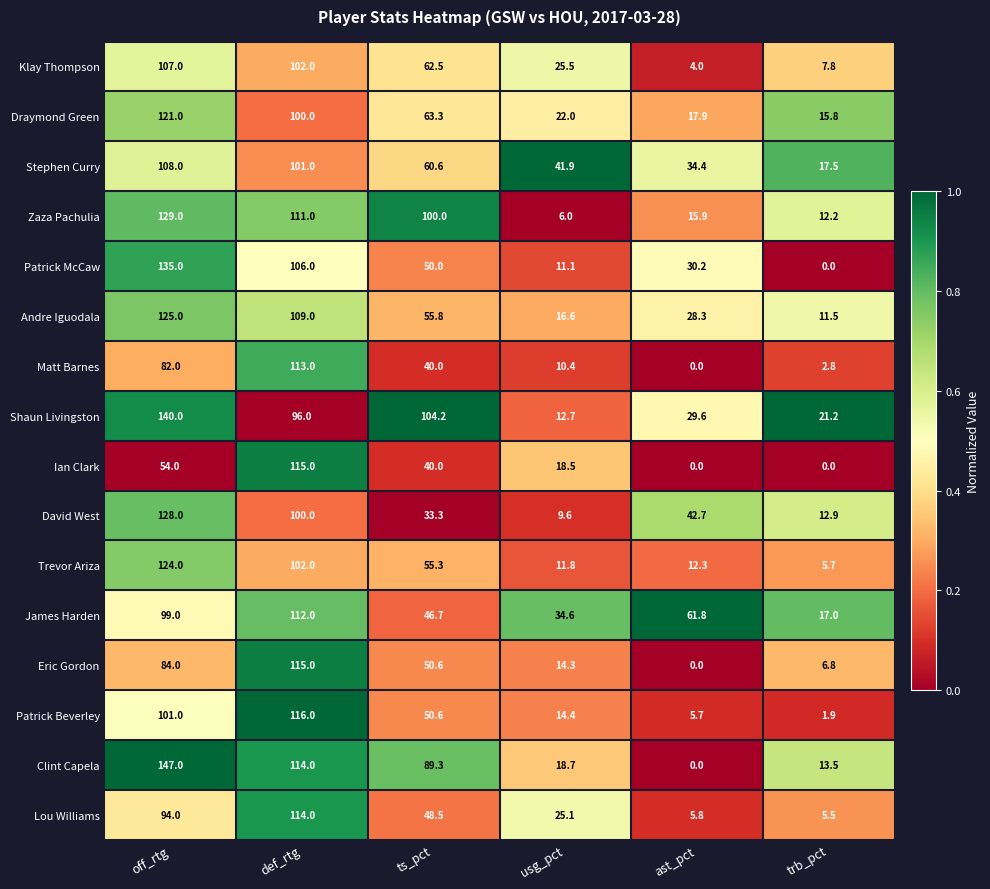

Where is Lou Williams nearest to the value 59?

ts_pct